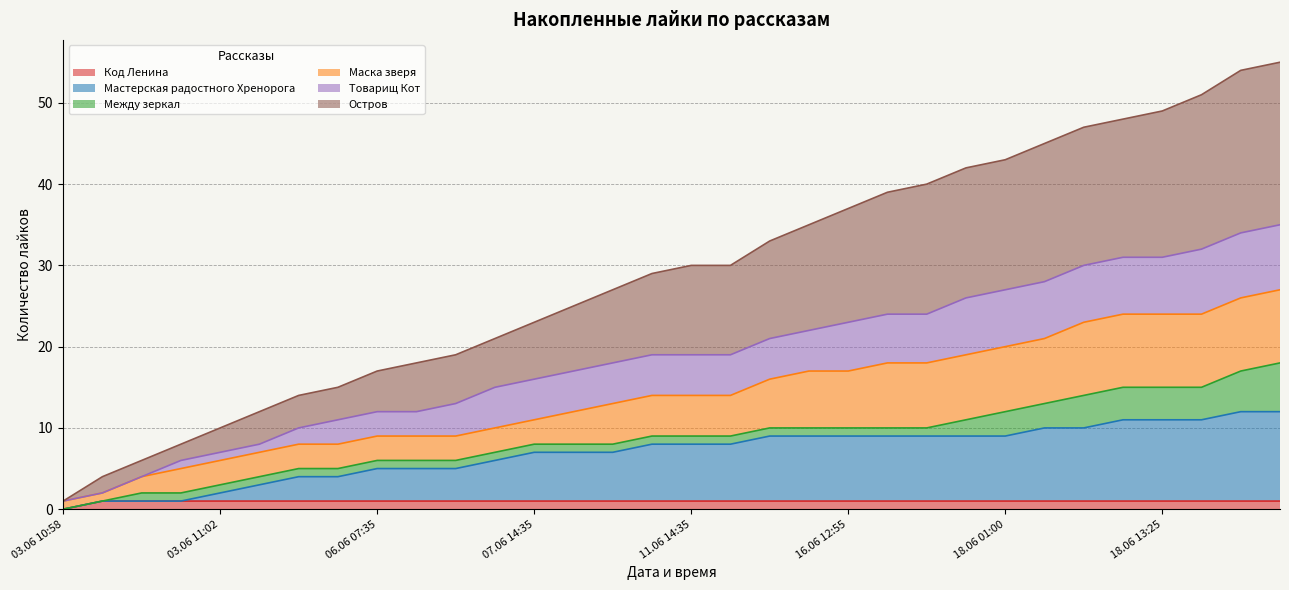

What are all the series names shown in the legend?

Код Ленина, Мастерская радостного Хренорога, Между зеркал, Маска зверя, Товарищ Кот, Остров